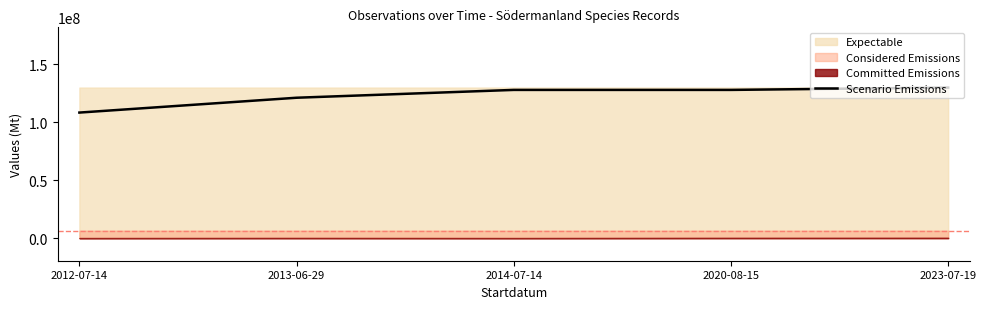

True or false: the data has more than 1 interior local peaks.

False